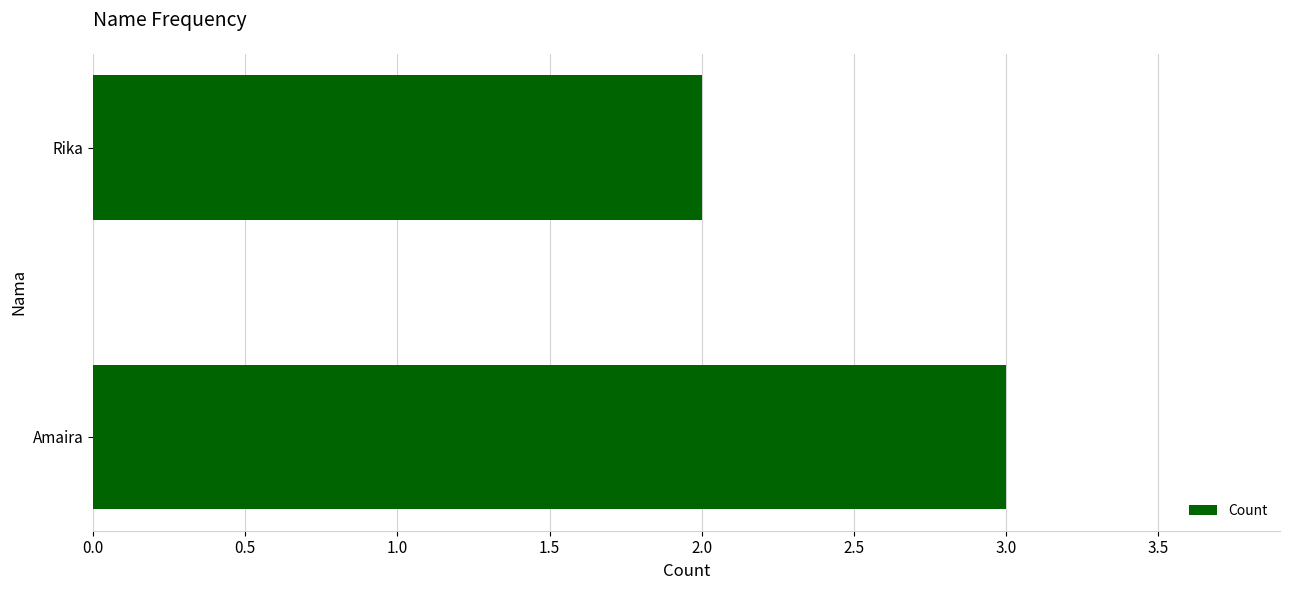

Is it true that the value at Rika is 1?

False